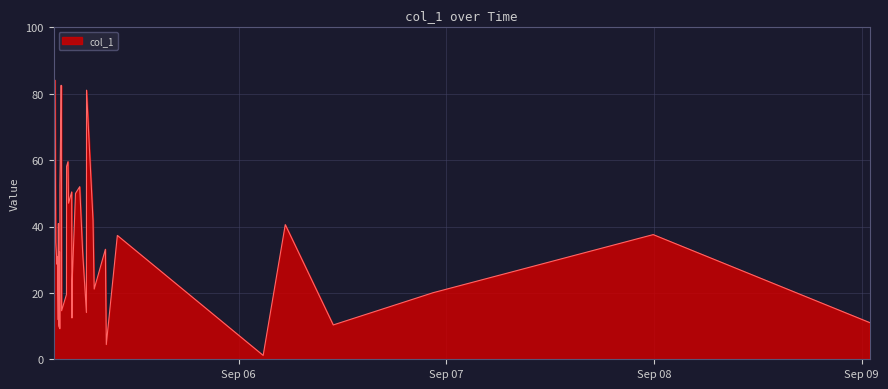

What is the greatest value displayed?

84.1